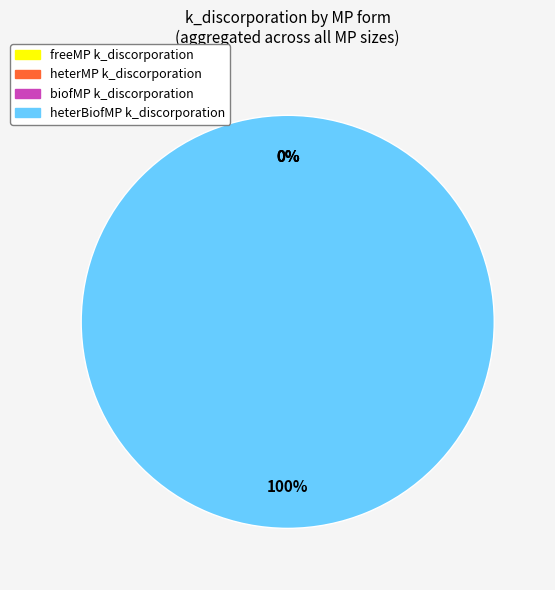

What is the smallest slice in the pie chart?

freeMP